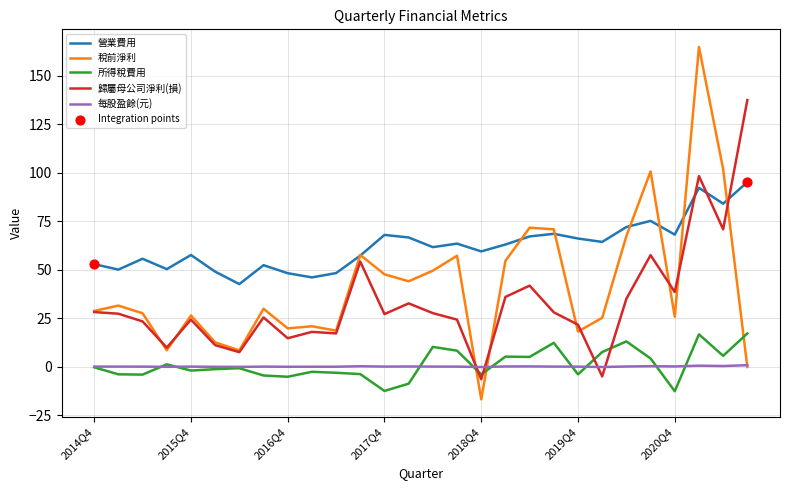

Which series has the largest range (max minus min)?

稅前淨利